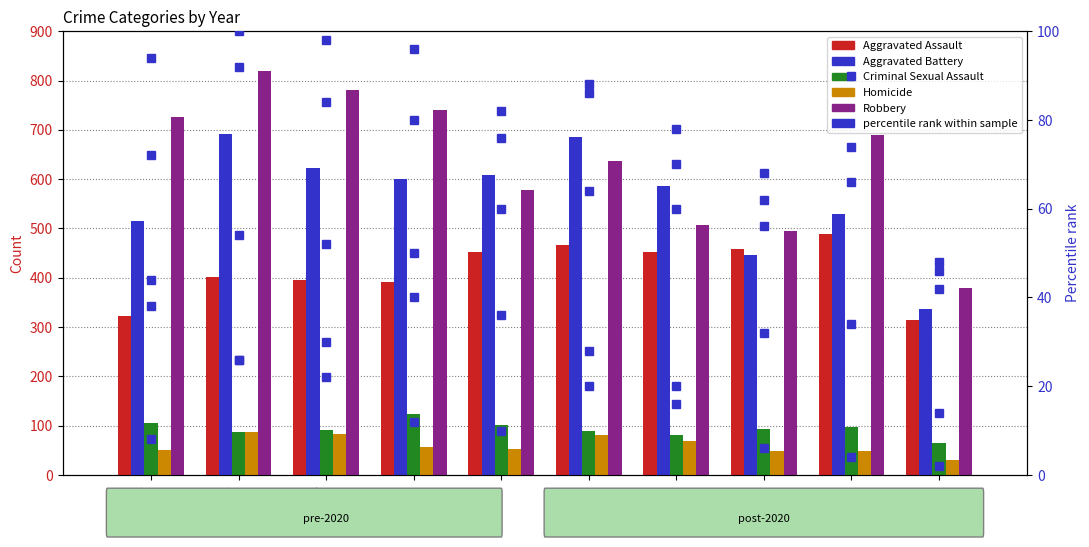

Reading left to right, extract all data points from this chart.

Aggravated Assault: 323	402	396	392	452	466	452	458	488	315
Aggravated Battery: 515	691	623	600	608	686	587	446	530	336
Criminal Sexual Assault: 105	87	91	123	102	89	81	93	97	64
Homicide: 50	87	82	56	53	81	69	49	48	31
Robbery: 726	819	780	741	577	637	506	495	690	379